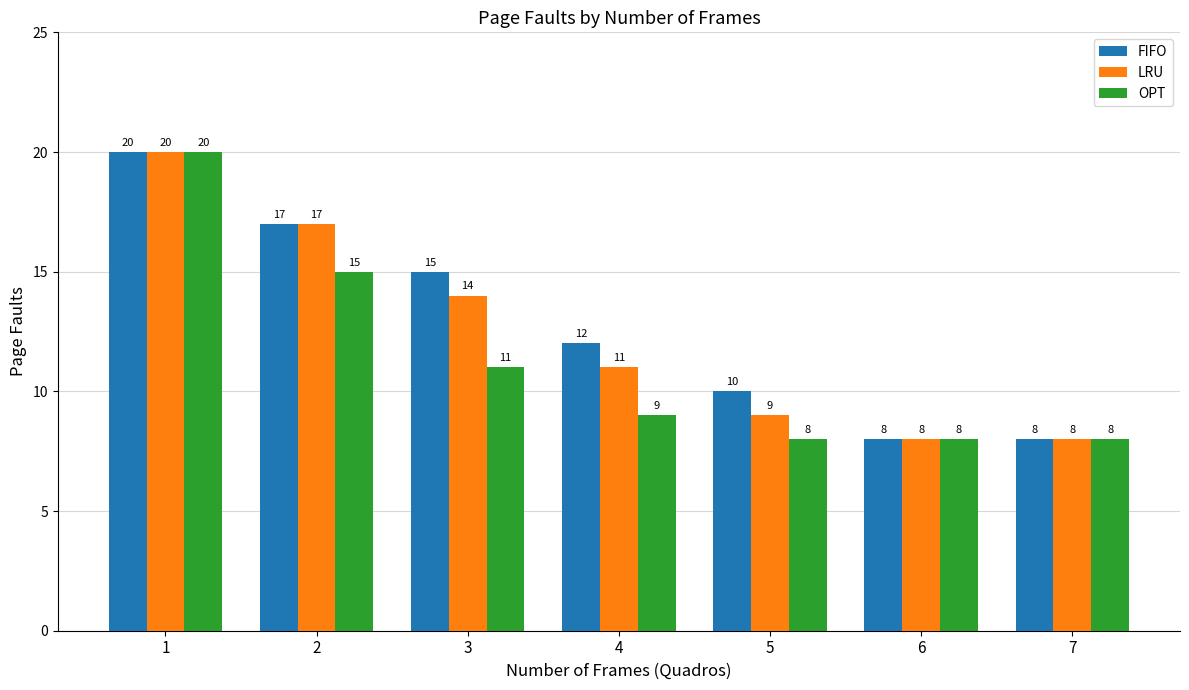

Rank the series by their average value, from highest to lowest.

FIFO, LRU, OPT